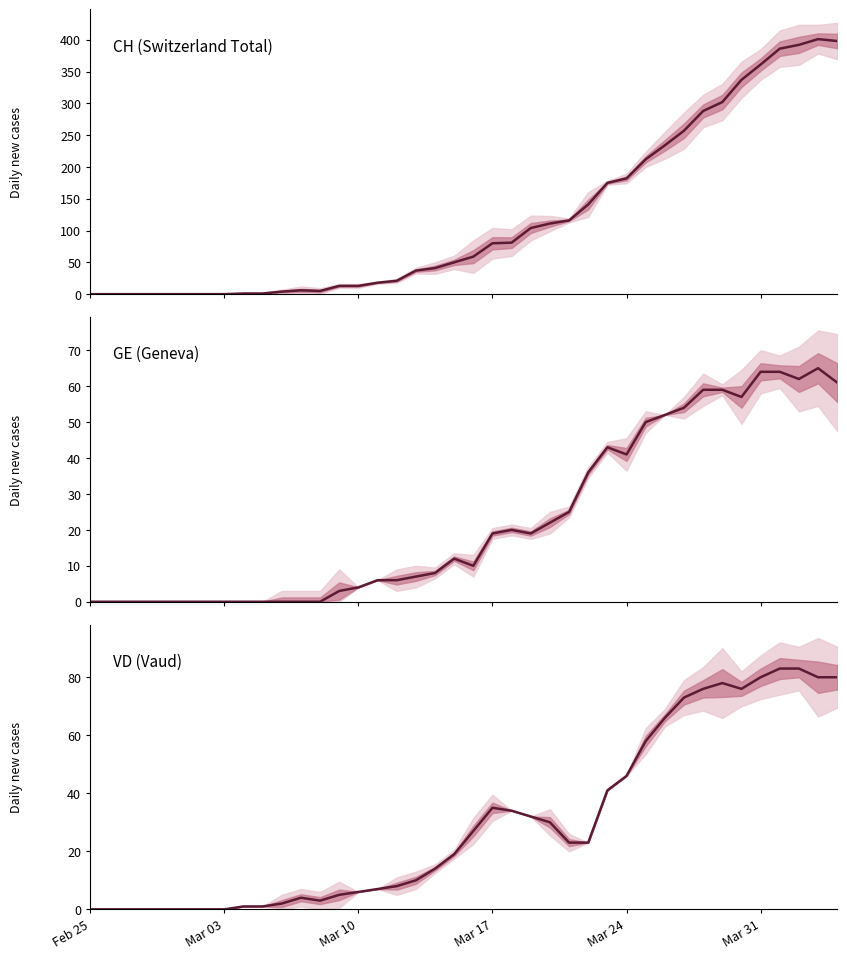

Which series has the widest spread of values?

CH